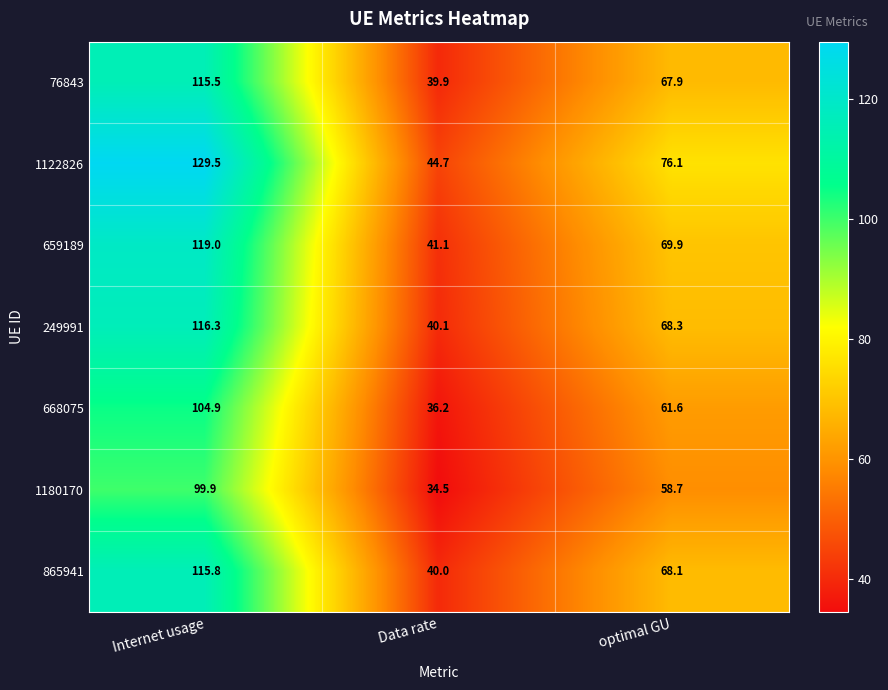

Reading right to left, transcribe all the data shown in this chart.

76843: optimal GU=67.9	Data rate=39.9	Internet usage=115.5
1122826: optimal GU=76.1	Data rate=44.7	Internet usage=129.5
659189: optimal GU=69.9	Data rate=41.1	Internet usage=119.0
249991: optimal GU=68.3	Data rate=40.1	Internet usage=116.3
668075: optimal GU=61.6	Data rate=36.2	Internet usage=104.9
1180170: optimal GU=58.7	Data rate=34.5	Internet usage=99.9
865941: optimal GU=68.1	Data rate=40.0	Internet usage=115.8